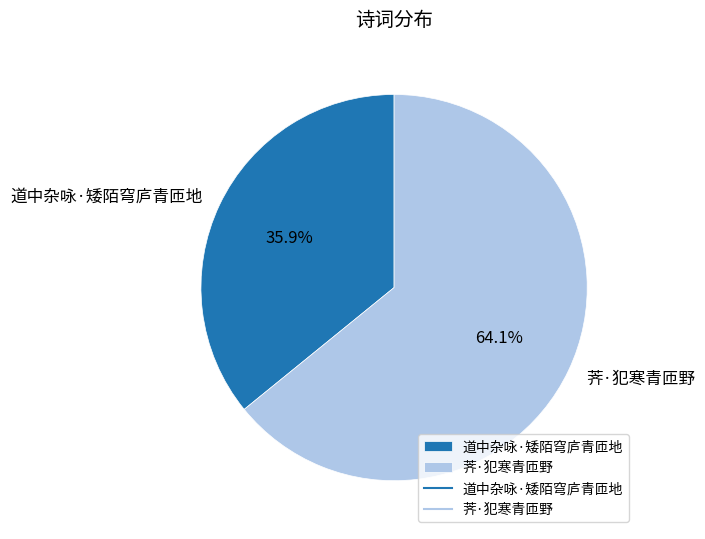

Count the number of slices in the pie.

2